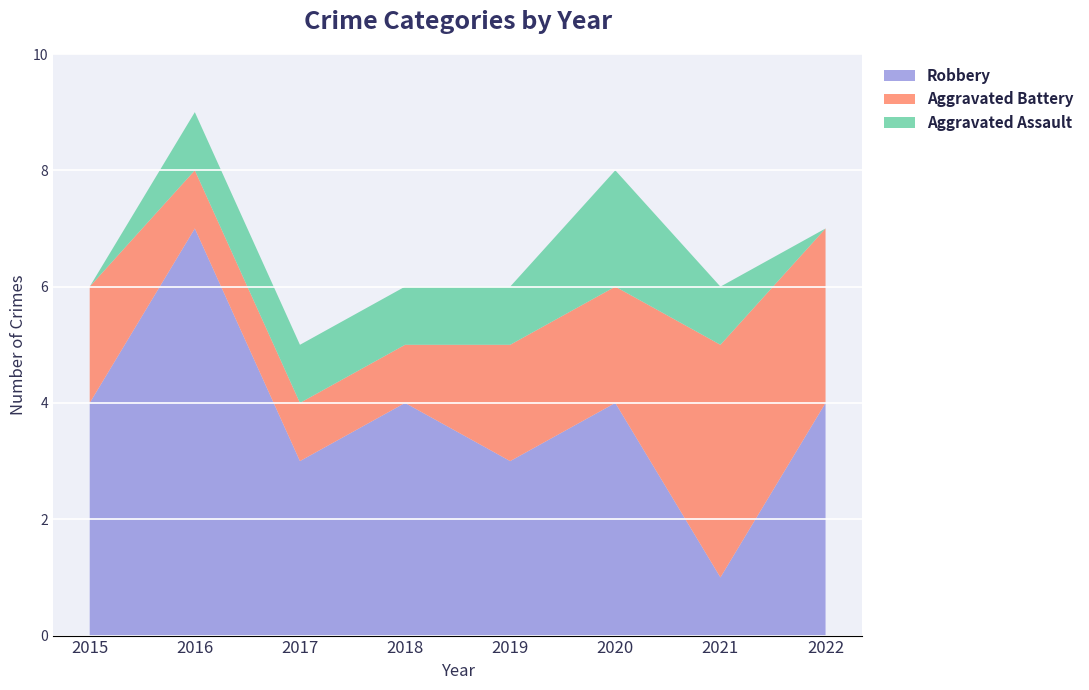

How many data points does each series have?

8